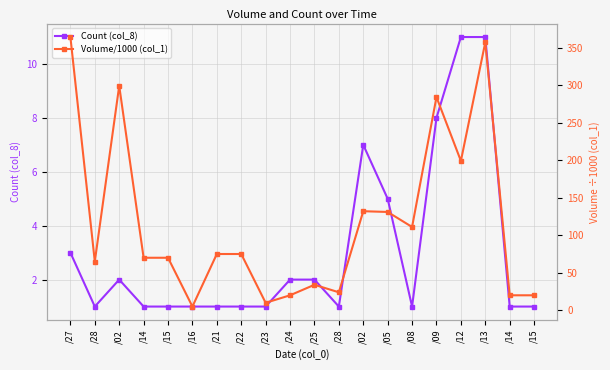

Reading left to right, extract all data points from this chart.

Count (col_8): /27=3	/28=1	/02=2	/14=1	/15=1	/16=1	/21=1	/22=1	/23=1	/24=2	/25=2	/28=1	/02=7	/05=5	/08=1	/09=8	/12=11	/13=11	/14=1	/15=1
Volume/1000 (col_1): /27=364	/28=65	/02=299	/14=70	/15=70	/16=5	/21=75	/22=75	/23=10	/24=20	/25=34	/28=24	/02=132	/05=131	/08=111	/09=284	/12=199	/13=357	/14=20	/15=20